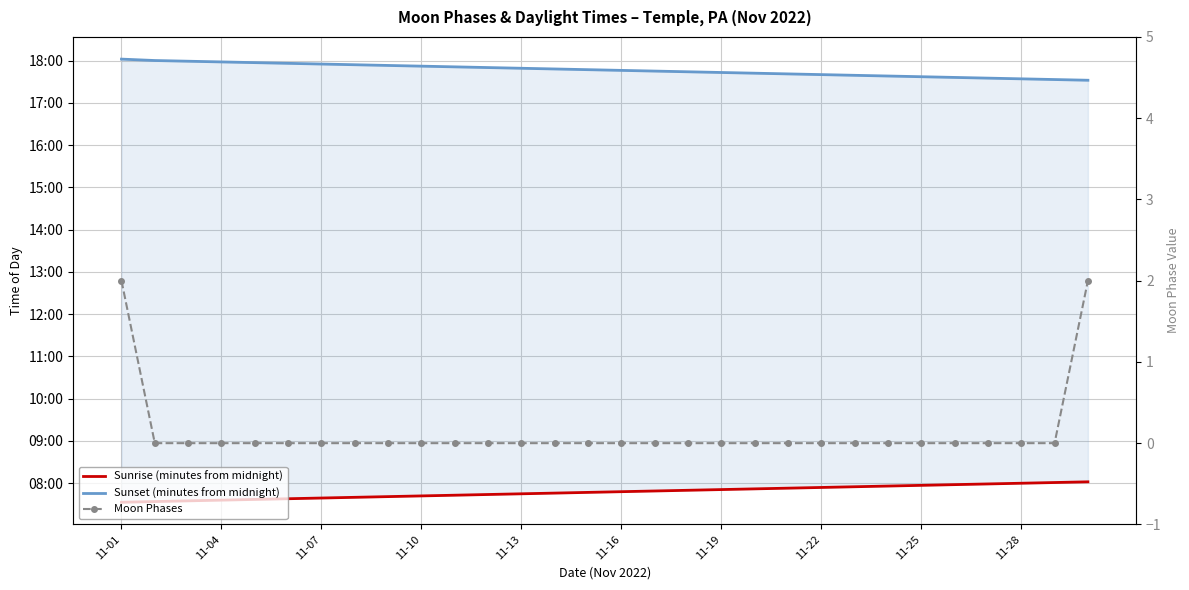

Which category has the highest value across all series?

11-01